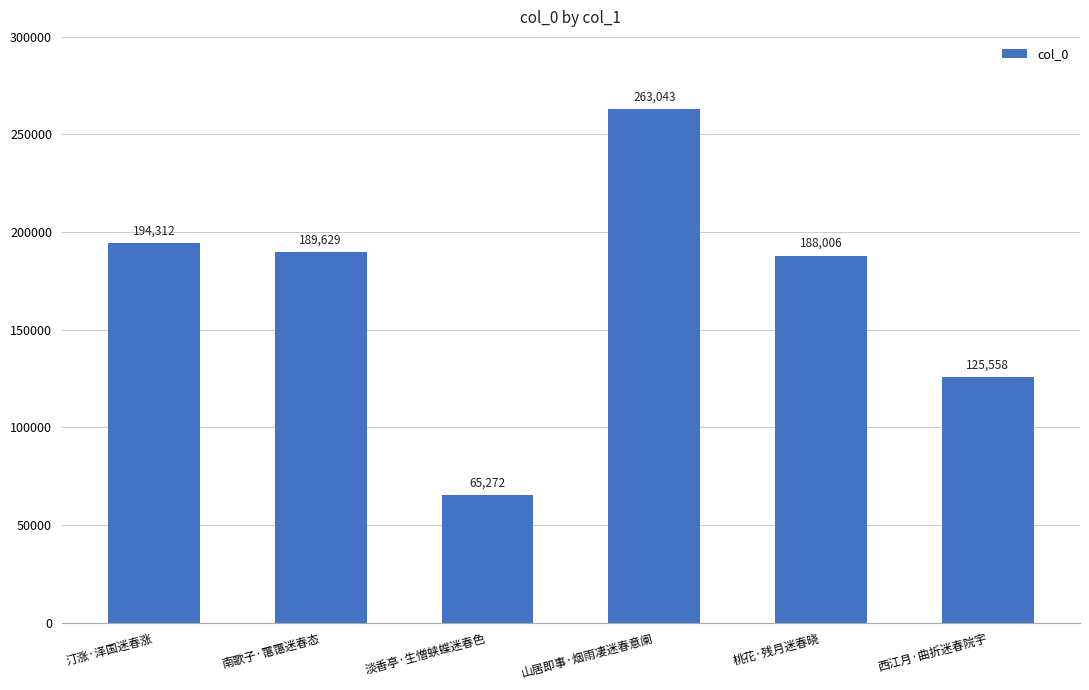

What is the average value?

170970